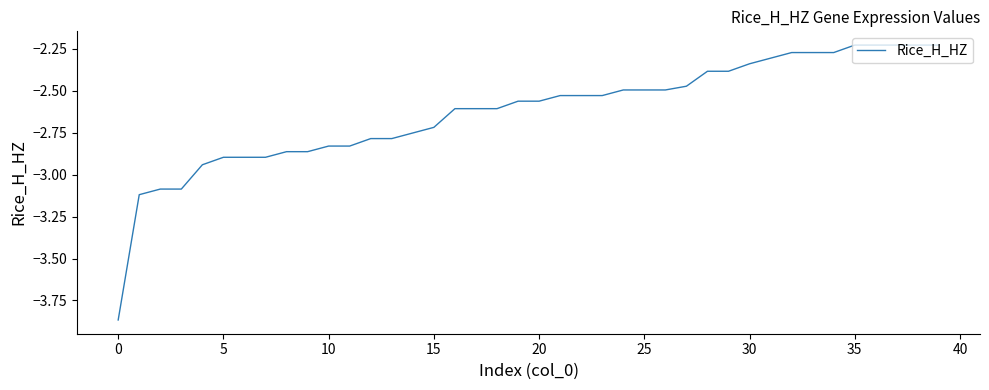

What is the difference between the maximum and minimum values?

1.6